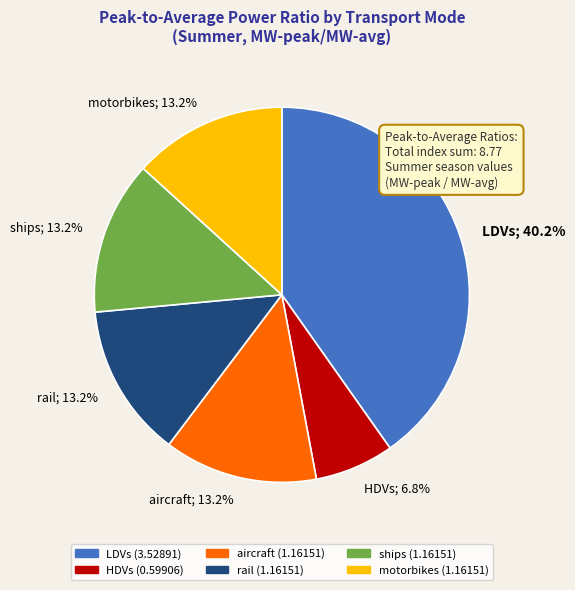

Does any single category account for the majority?

No